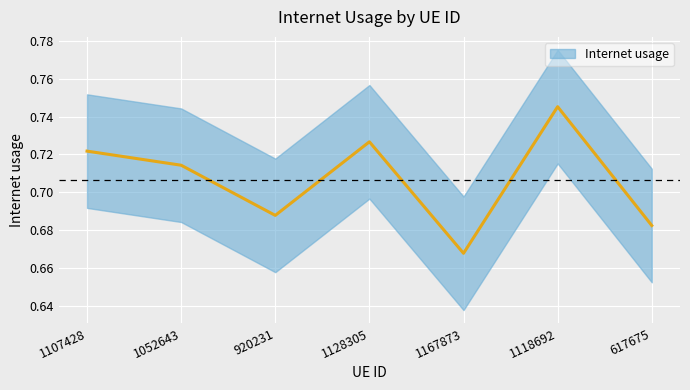

Is it true that the value at 1052643 is 0.4?

False